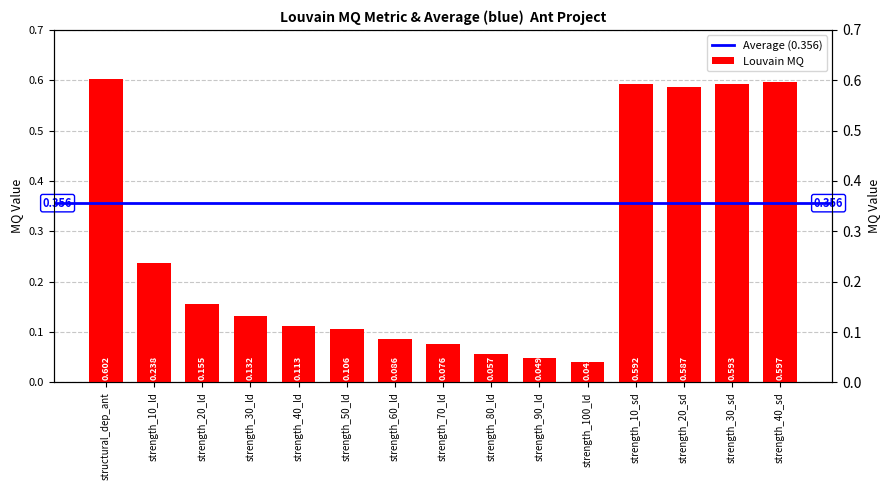

Which label corresponds to the largest value in the chart?

structural_dep_ant